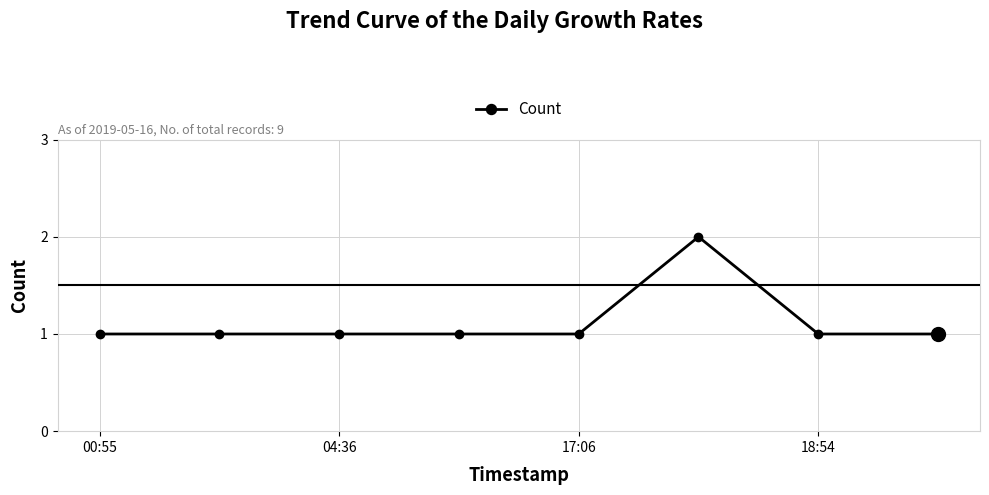

Reading left to right, what are all the values shown in this chart?

1	1	1	1	1	2	1	1